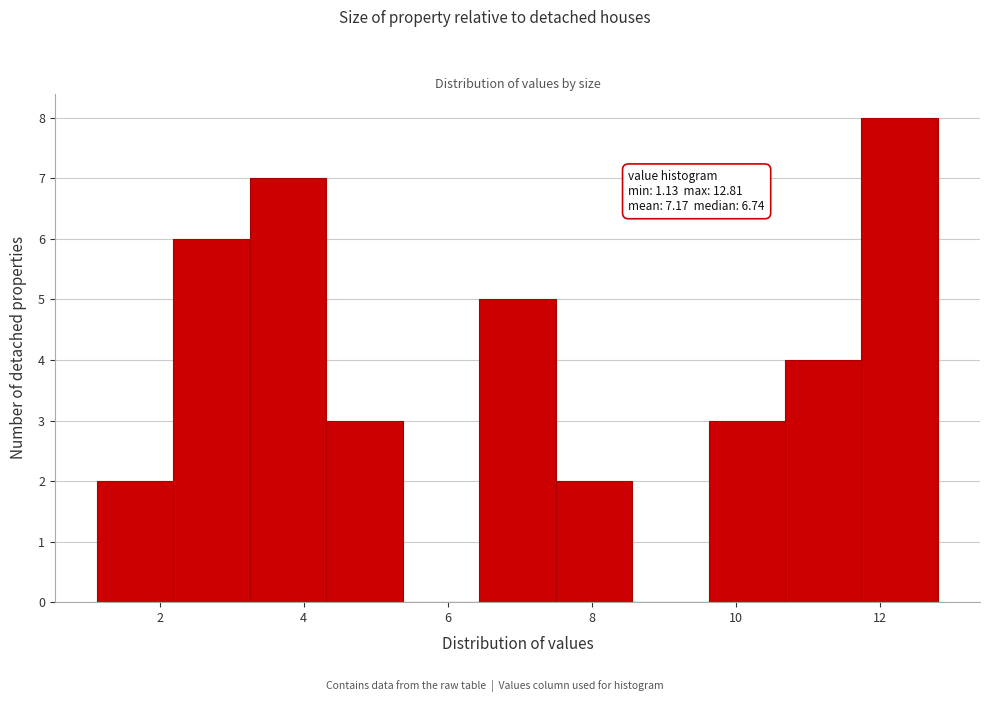

Over which range of the x-axis is the bar tallest?

11.8 to 12.8